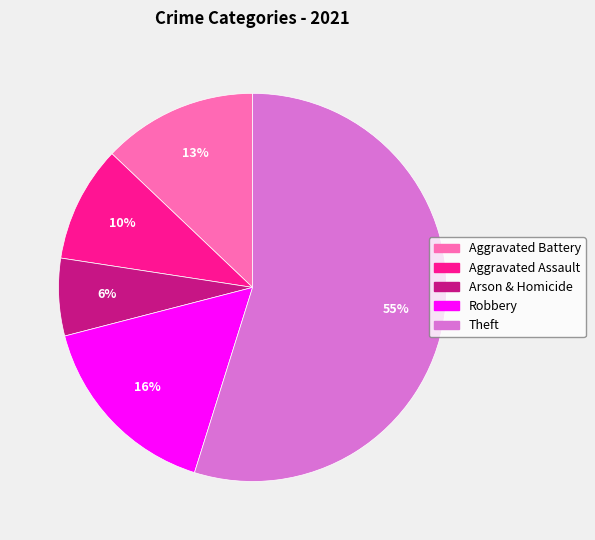

Which slice is the smallest?

Arson & Homicide